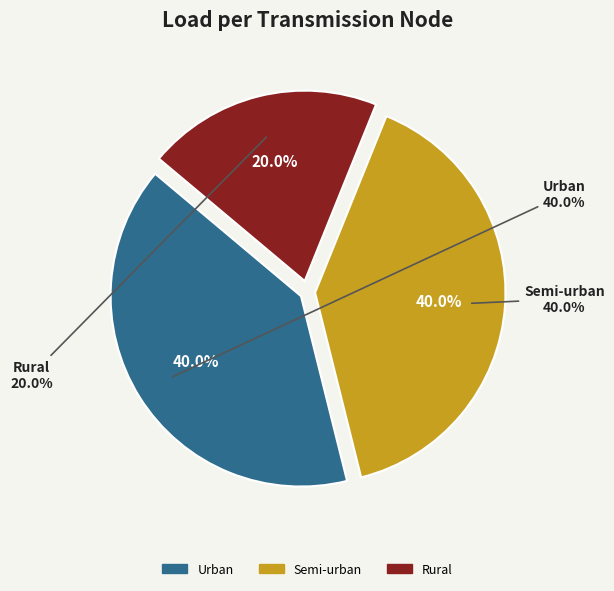

Is there any slice that represents more than half of the pie?

No